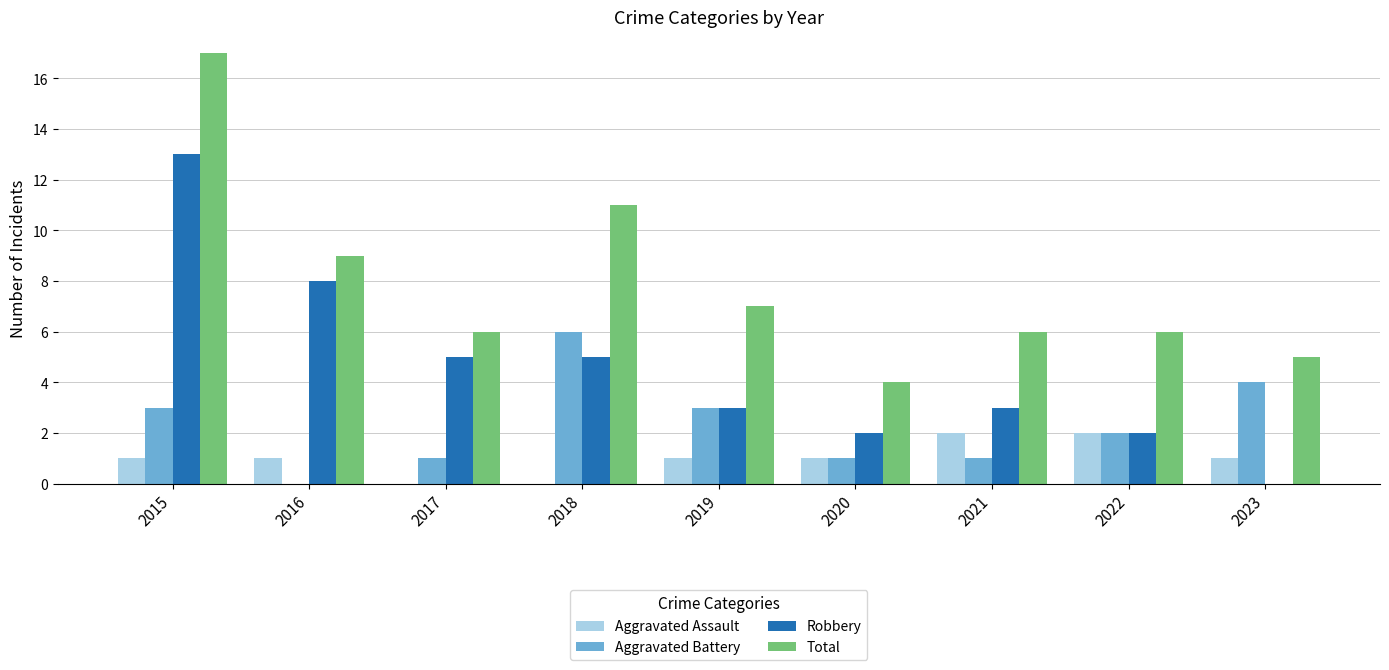

Does the chart contain stacked bars?

No